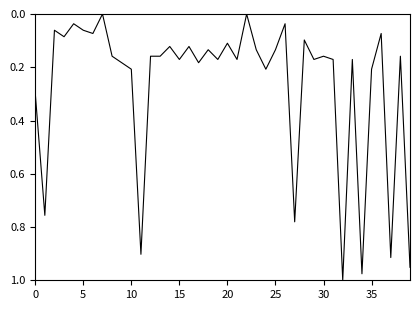

Does the chart display data point markers on the line(s)?

No